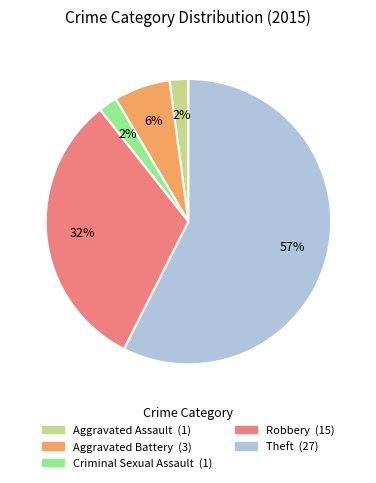

Is there any slice that represents more than half of the pie?

Yes